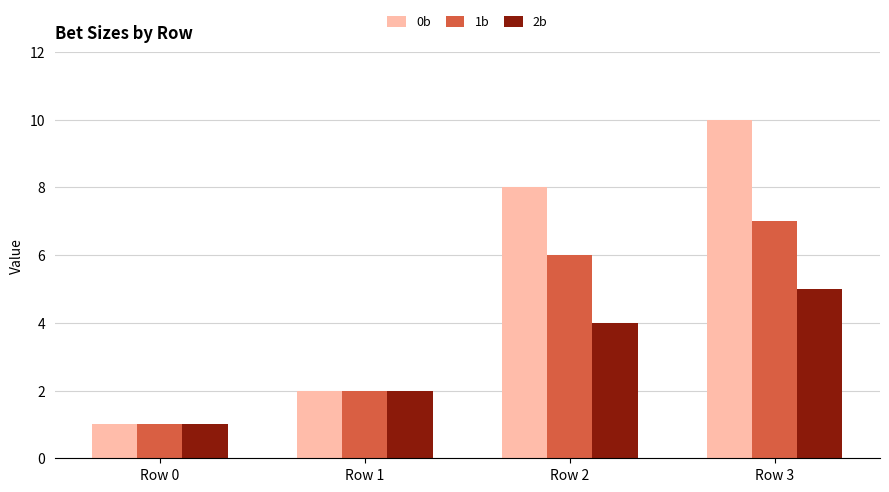

What is the sum of all 0b values?

21